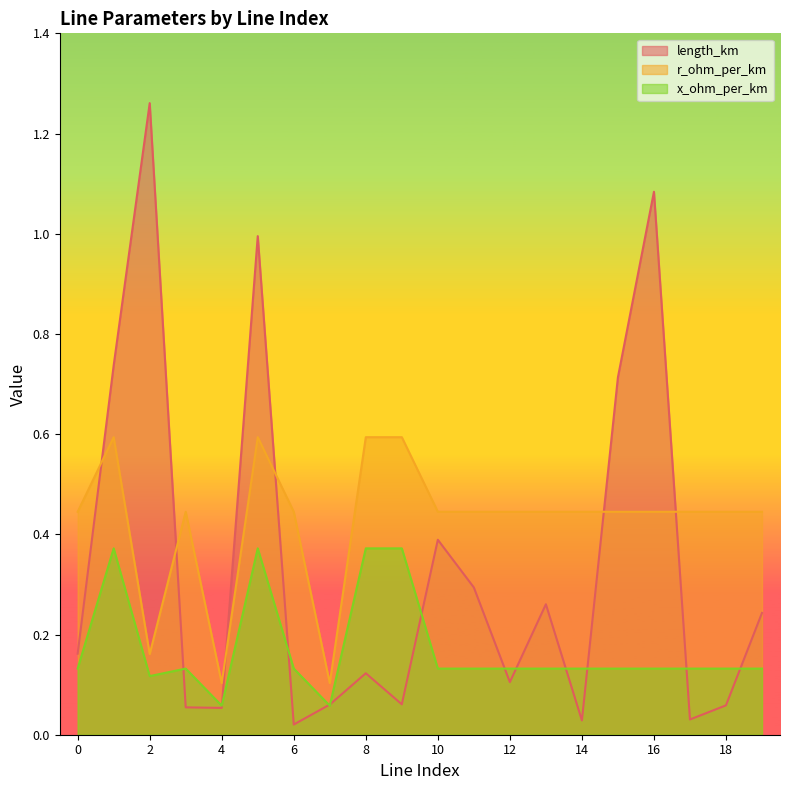

Reading left to right, transcribe all the data shown in this chart.

length_km: 0.2	0.7	1.3	0.1	0.1	1.0	0.0	0.1	0.1	0.1	0.4	0.3	0.1	0.3	0.0	0.7	1.1	0.0	0.1	0.2
r_ohm_per_km: 0.4	0.6	0.2	0.4	0.1	0.6	0.4	0.1	0.6	0.6	0.4	0.4	0.4	0.4	0.4	0.4	0.4	0.4	0.4	0.4
x_ohm_per_km: 0.1	0.4	0.1	0.1	0.1	0.4	0.1	0.1	0.4	0.4	0.1	0.1	0.1	0.1	0.1	0.1	0.1	0.1	0.1	0.1